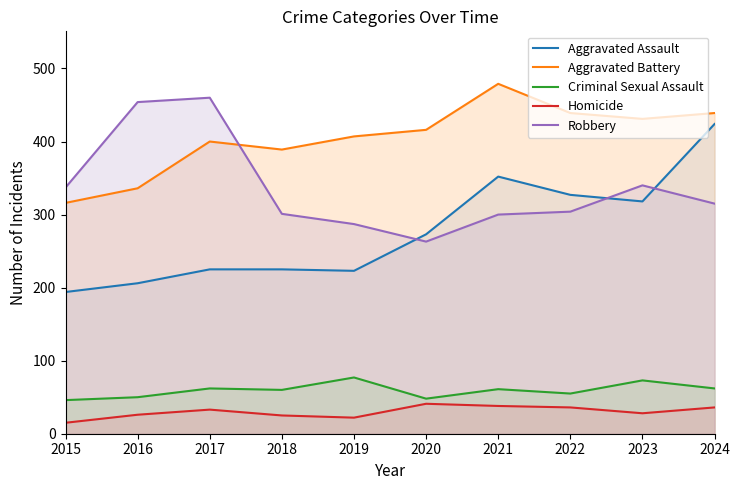

Which category has the highest value in the Aggravated Battery series?

2021